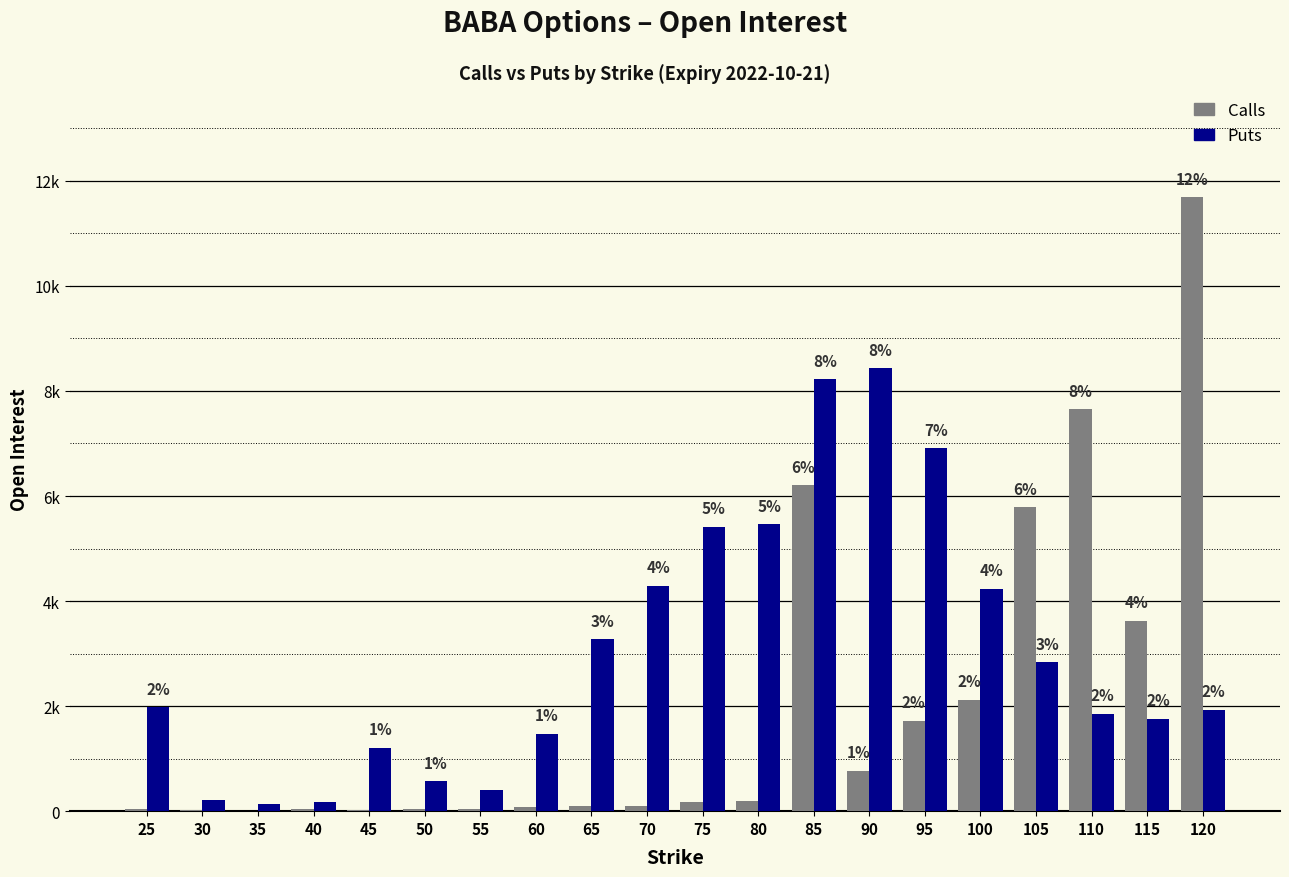

What value does the Calls series have at 115?

3619